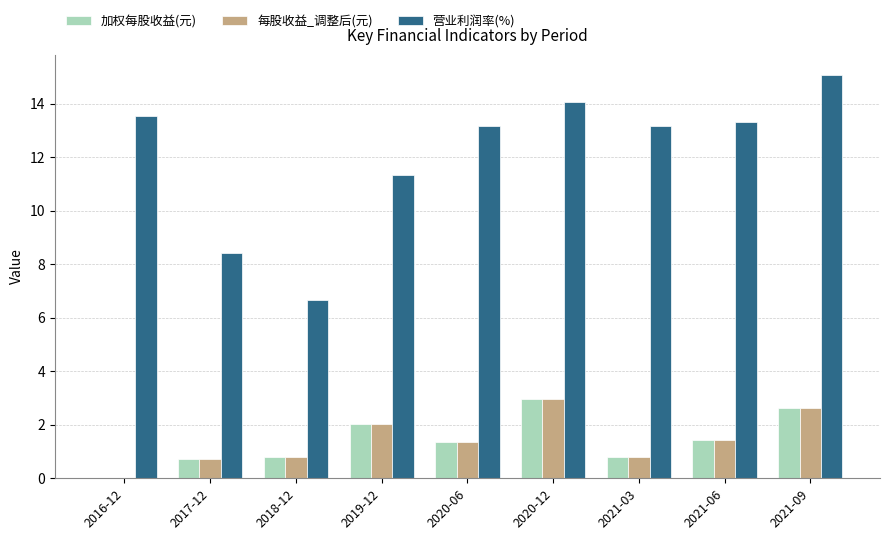

Is the value of 营业利润率(%) at 2021-03 greater than the value of 加权每股收益(元) at 2018-12?

Yes